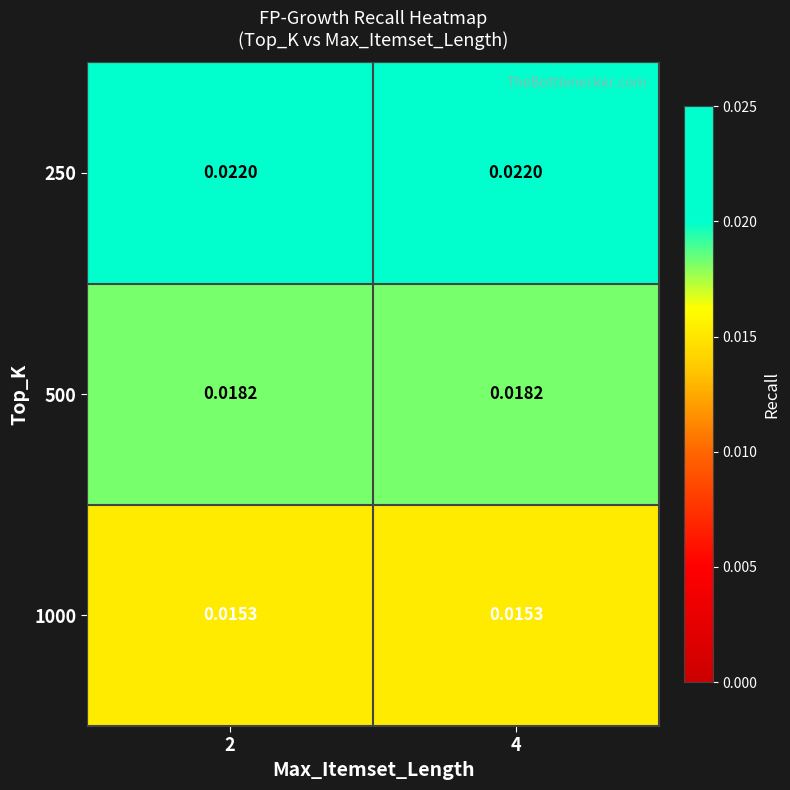

Is the value of 500 at 2 greater than the value of 1000 at 4?

Yes